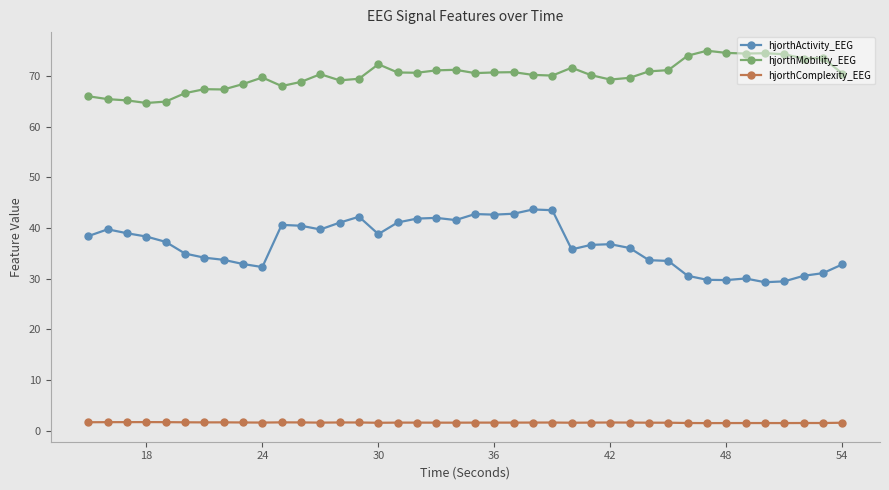

Rank the series by their average value, from lowest to highest.

hjorthComplexity_EEG, hjorthActivity_EEG, hjorthMobility_EEG